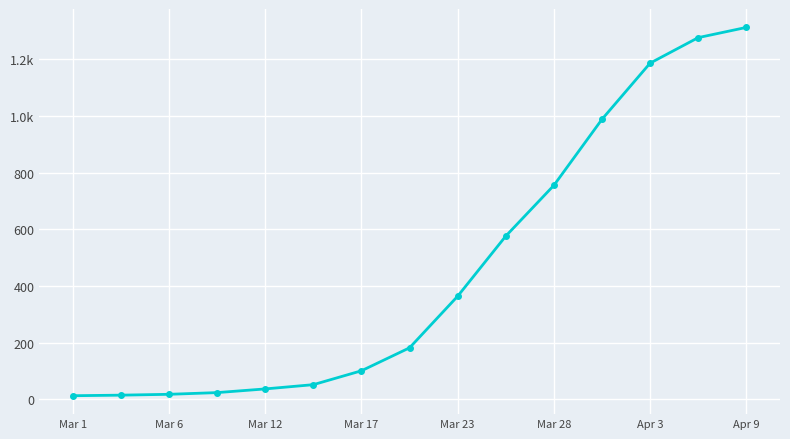

Where does the data first go above 182?

Mar 23